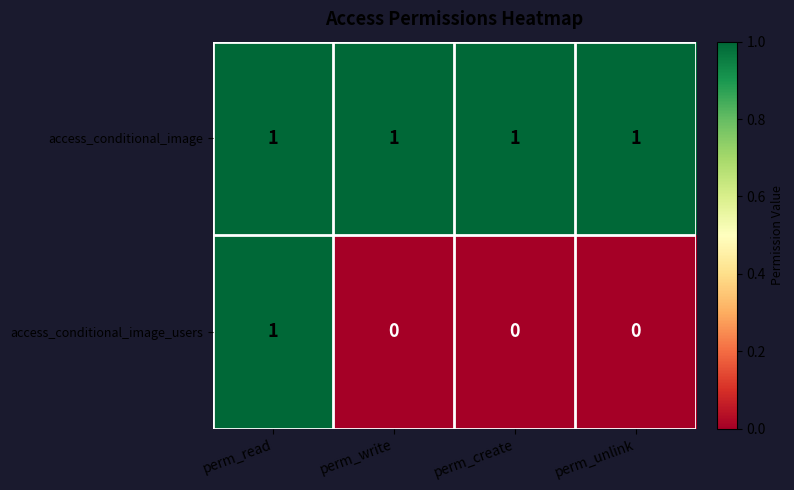

How many data points does each series have?

4